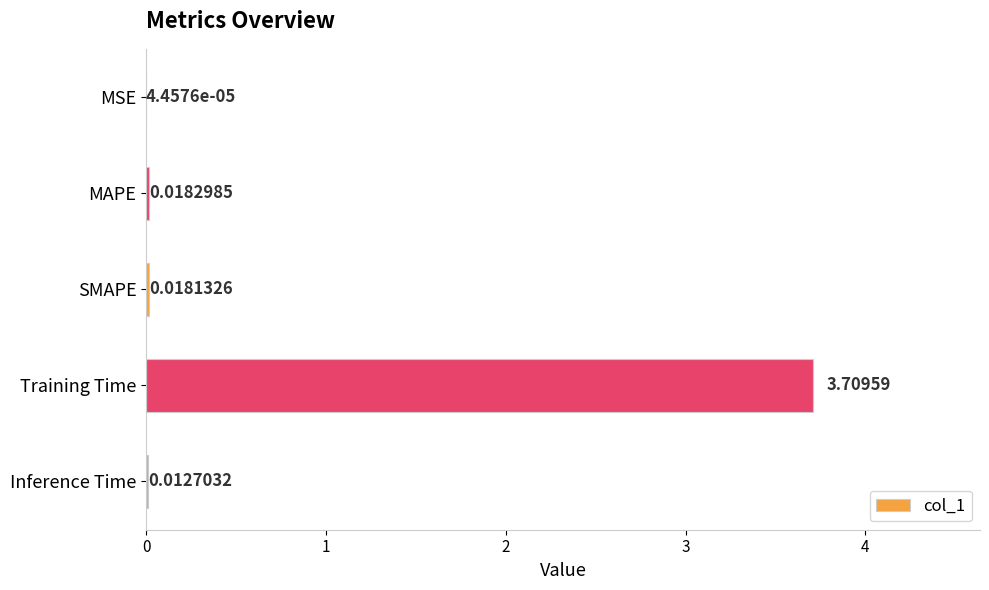

What is the sum of all values?

3.8